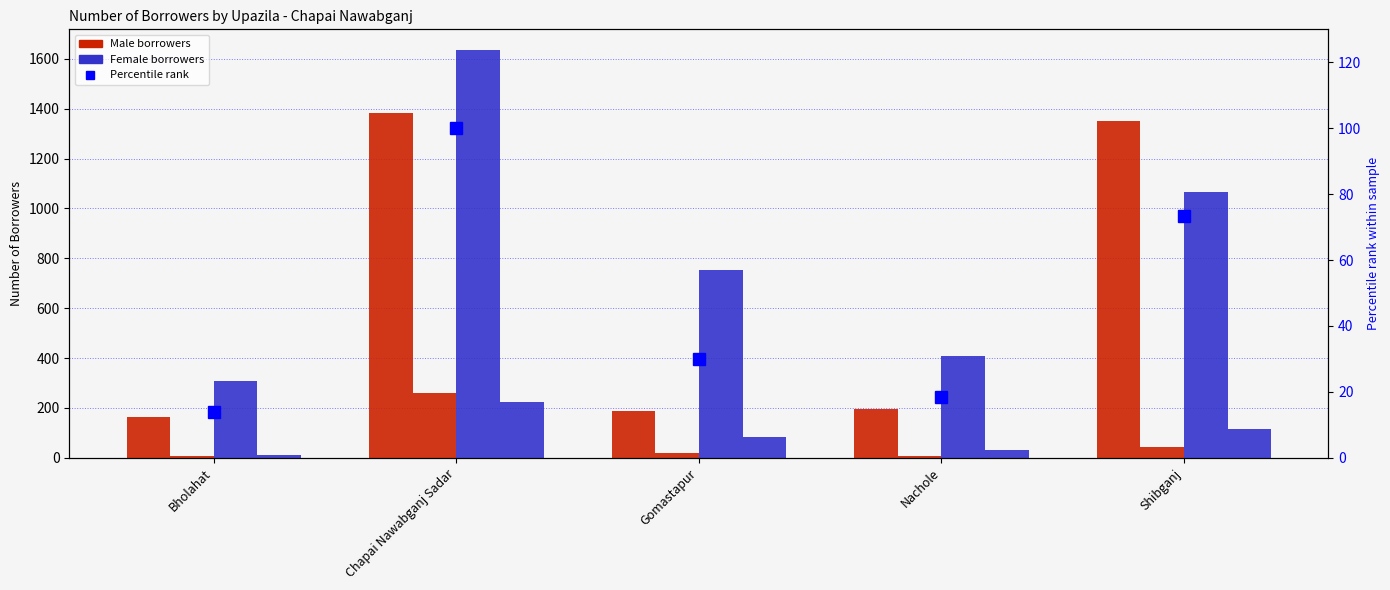

What is the difference between the second highest and minimum values in the Other debt - Female series?

102